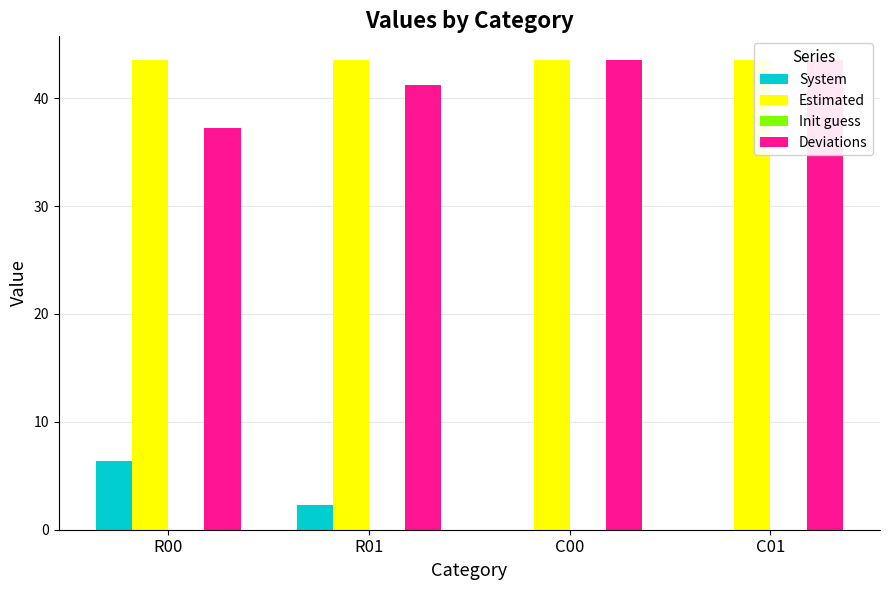

At which label is System closest to 3?

R01